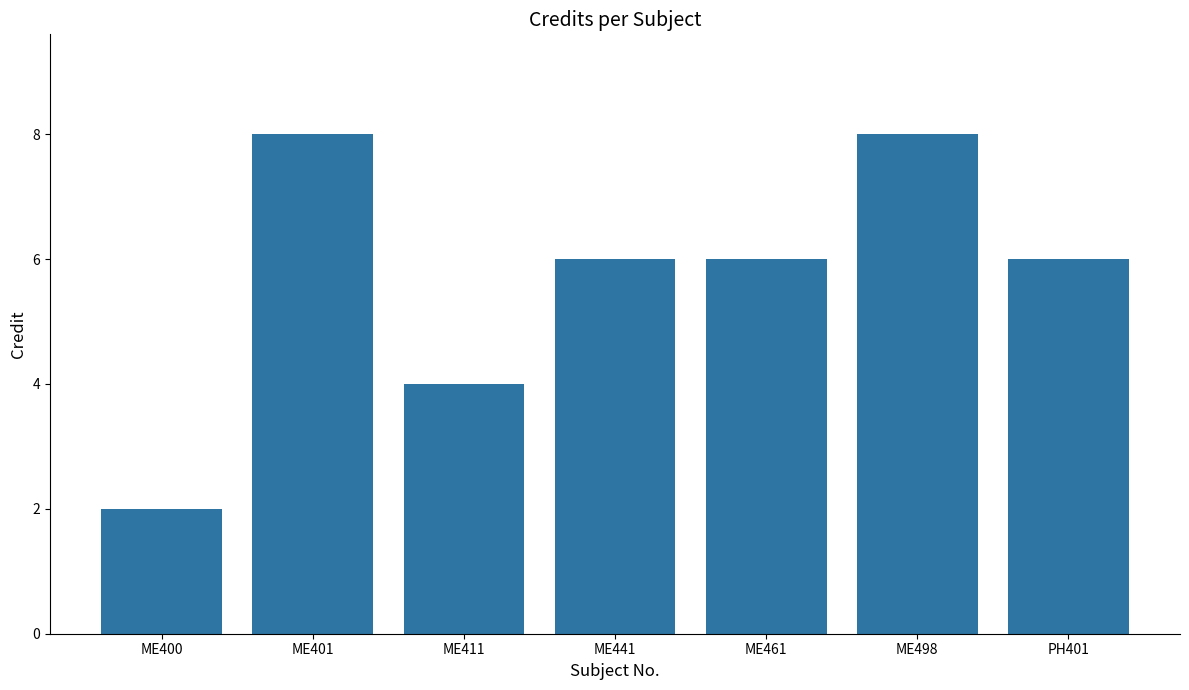

What is the sum of all values?

40